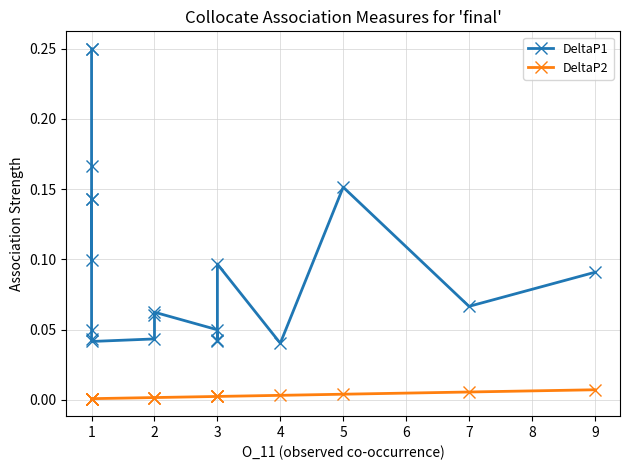

True or false: DeltaP2 and DeltaP1 cross at least once.

False